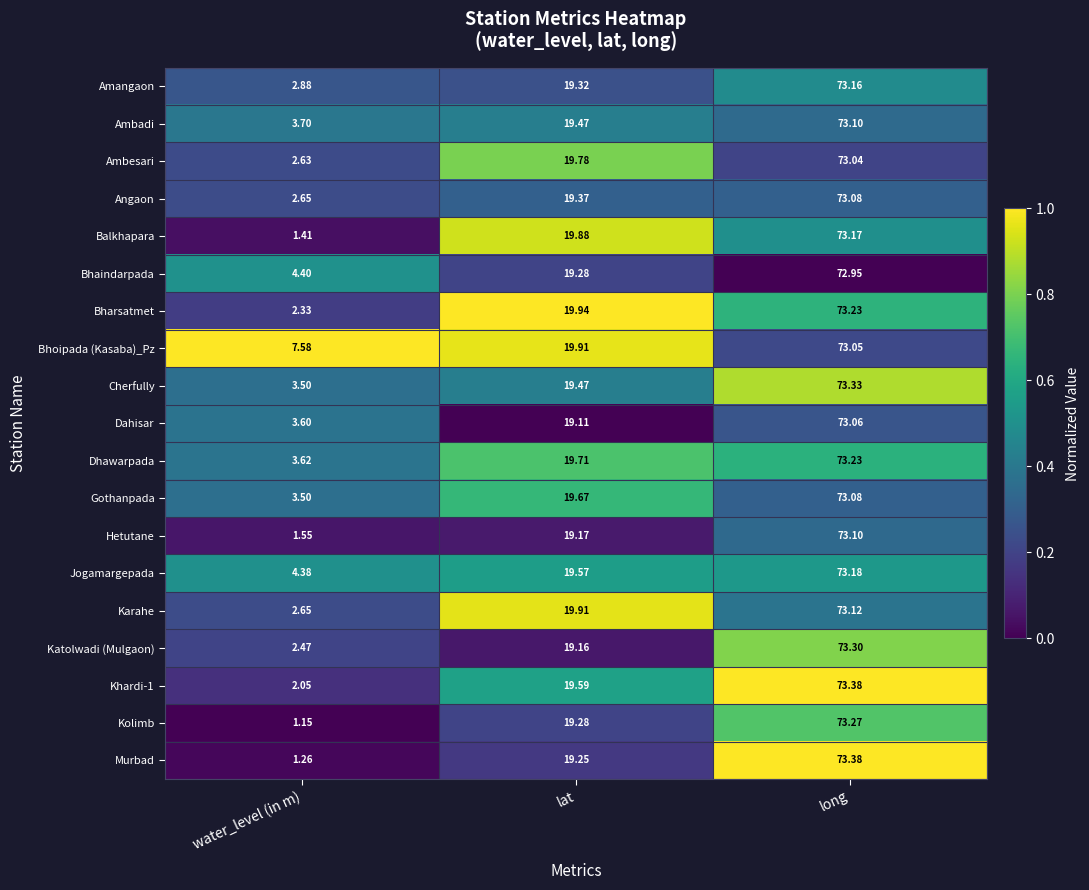

What is the total value across all series at water_level (in m)?

57.3